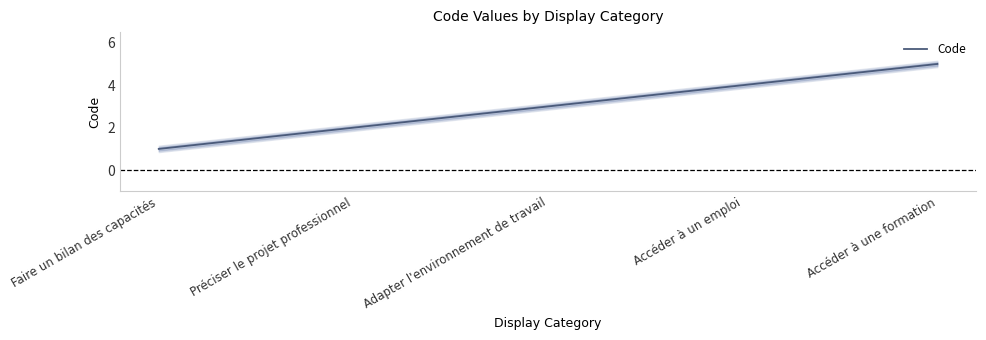

Where does the data first go above 3?

Accéder à un emploi